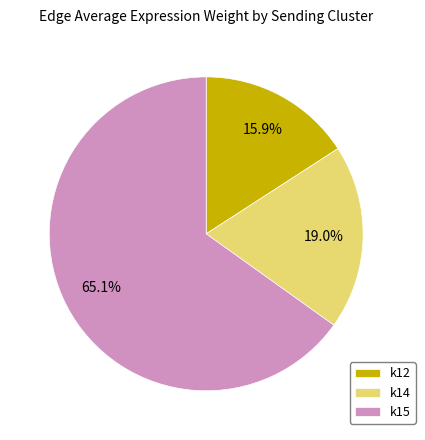

To the nearest percent, what is the combined percentage of k15 and k14?

84%